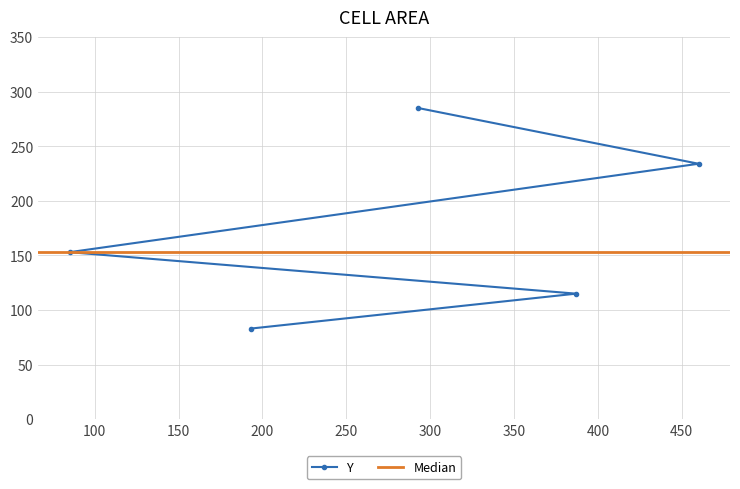

What is the value of the Y point at the 3rd from the left?

285